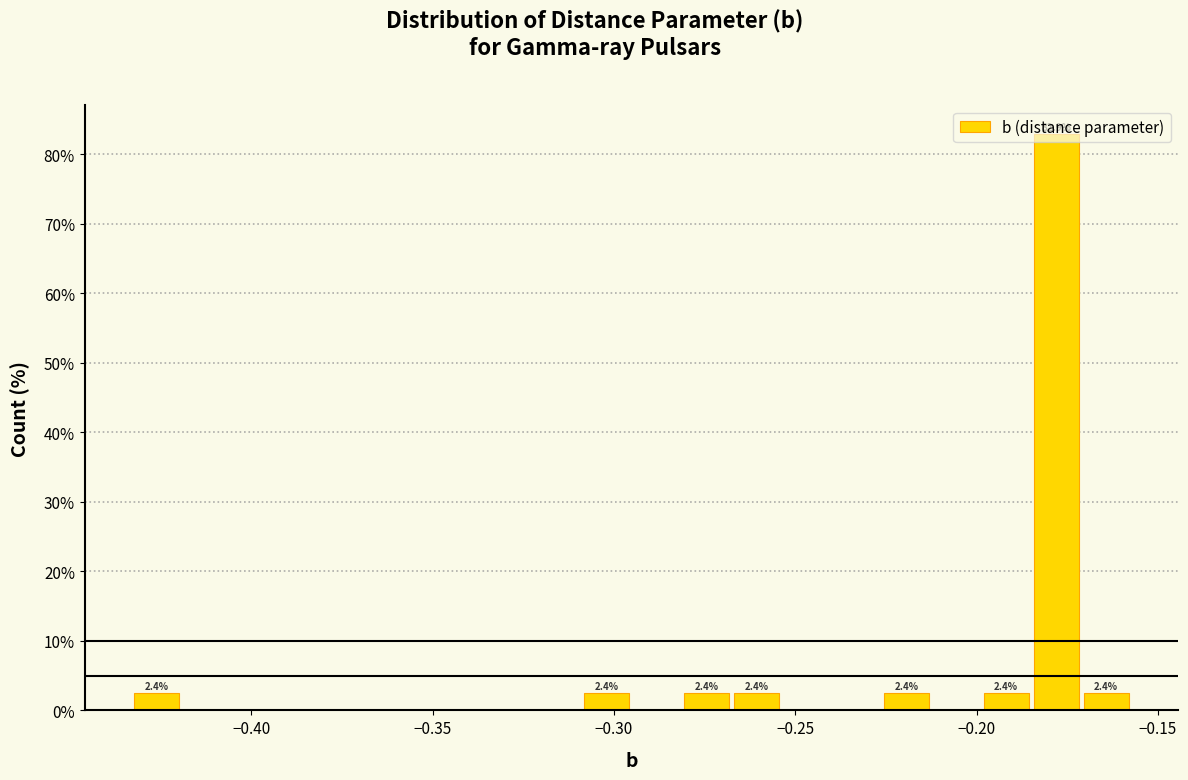

Read against the x-axis, roughly where is the centre of the tallest bar?

-0.180